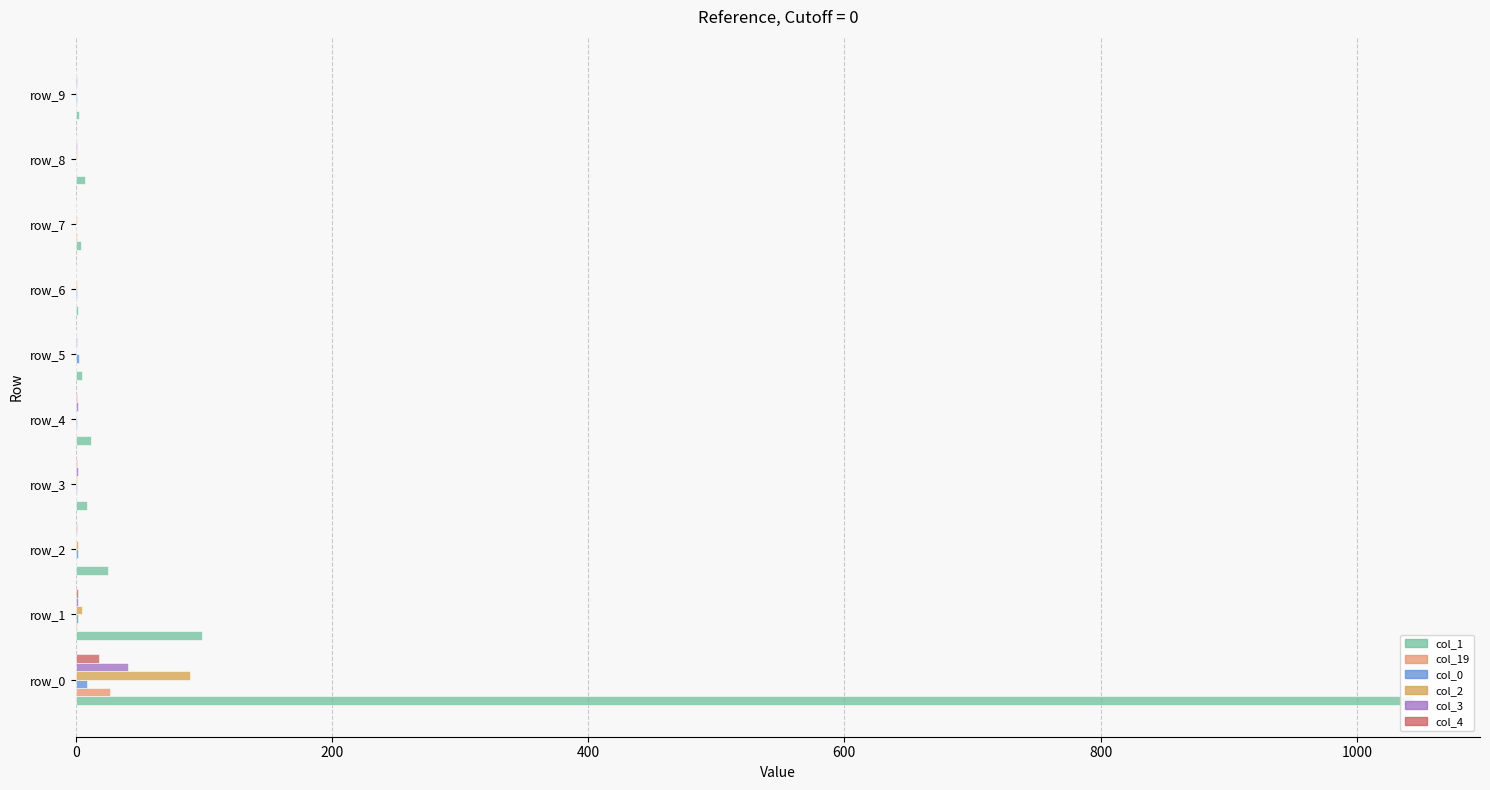

At 400, list the series in order from smallest to largest.

col_19, col_3, col_4, col_0, col_2, col_1